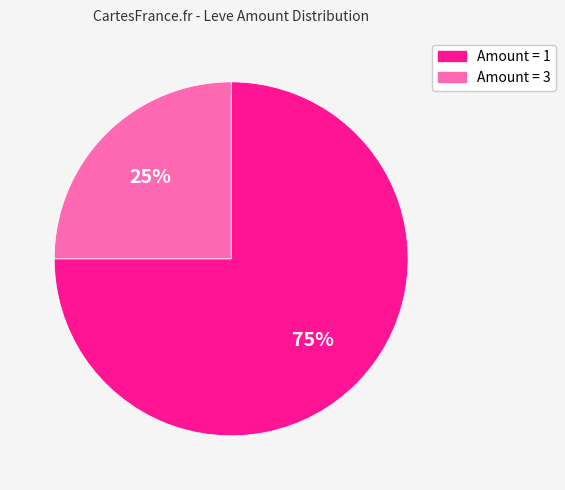

Does any single category account for the majority?

Yes